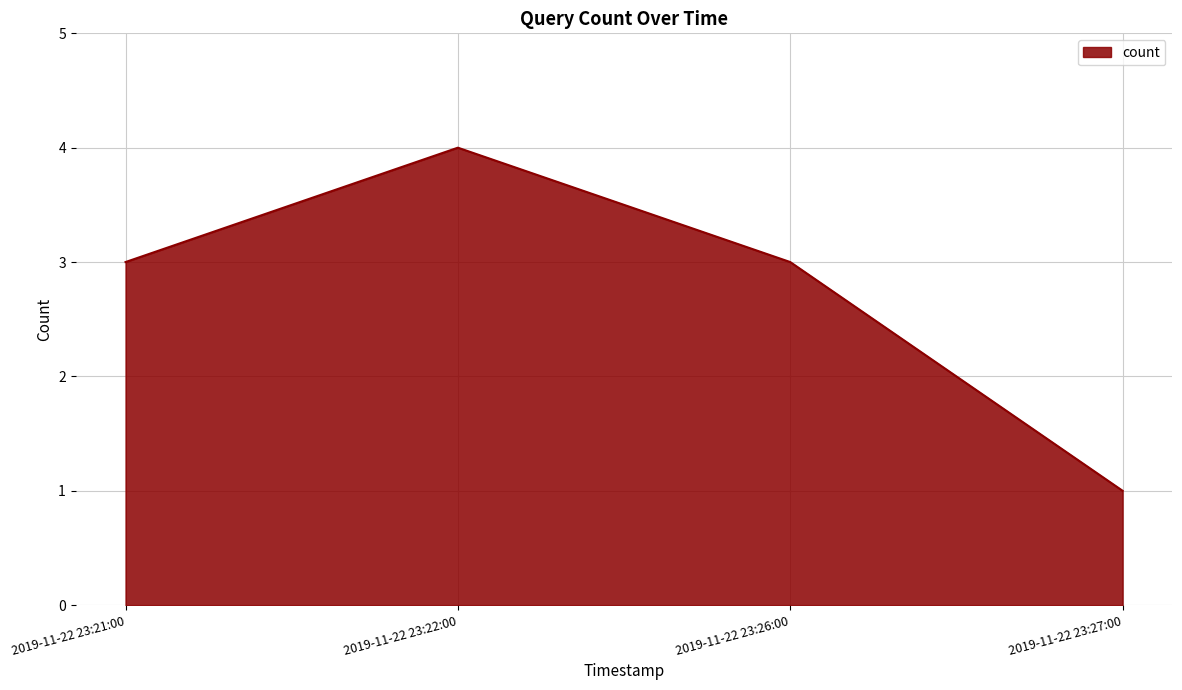

What position from the right is 2019-11-22 23:26:00?

2